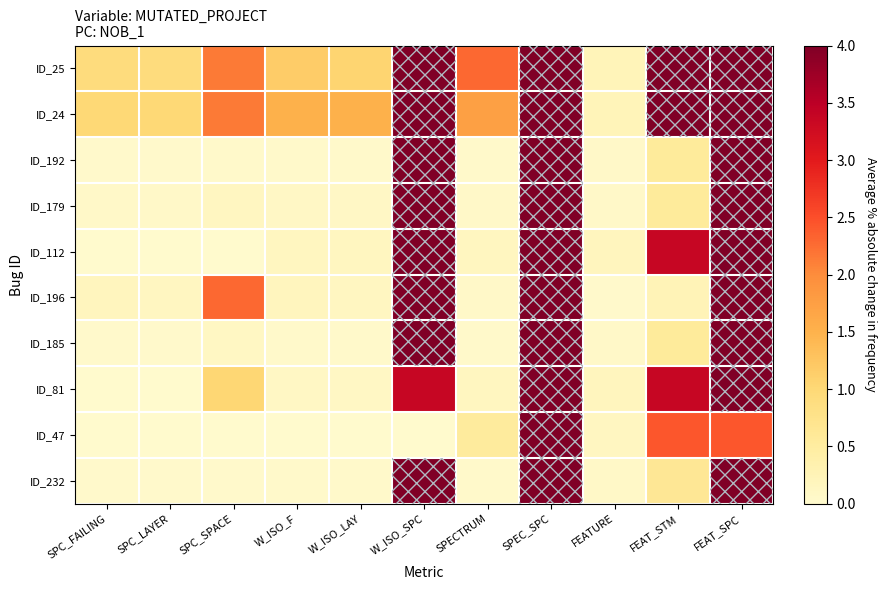

Which series has the largest total across all categories?

ID_24